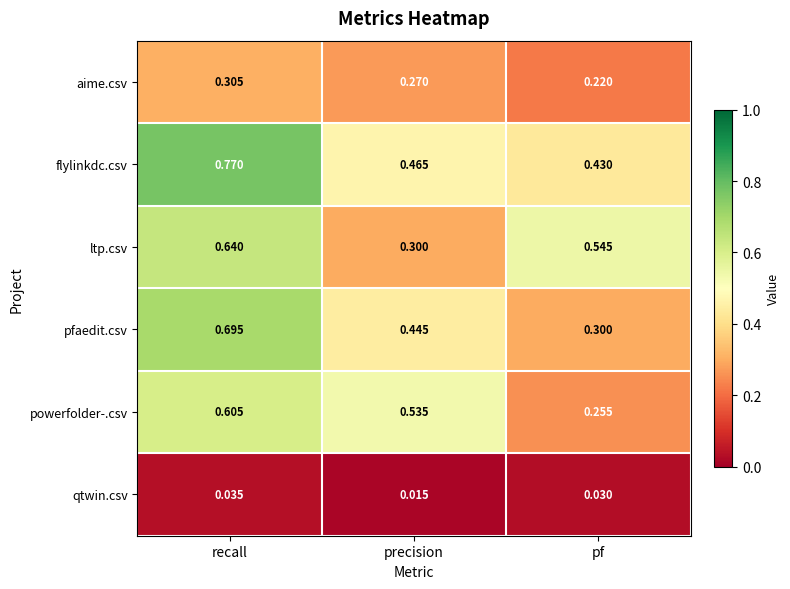

Rank the series by their maximum value, from highest to lowest.

flylinkdc.csv, pfaedit.csv, ltp.csv, powerfolder-.csv, aime.csv, qtwin.csv